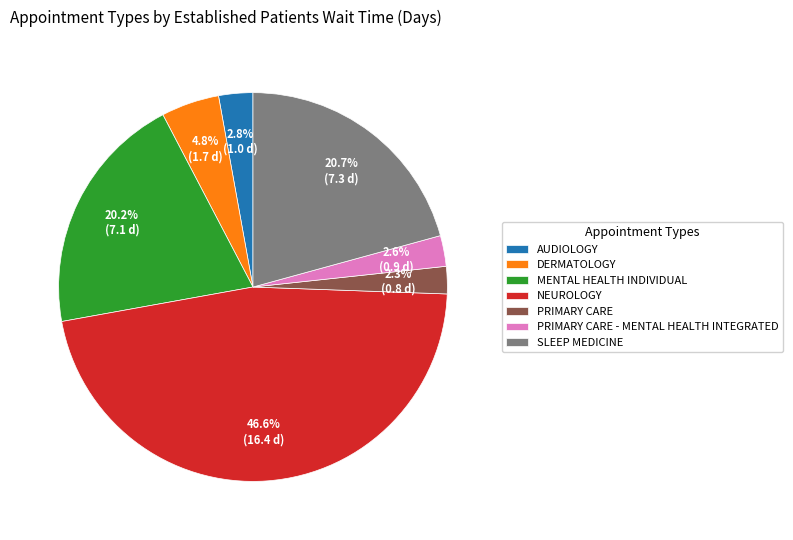

Which category has the biggest portion of the pie?

NEUROLOGY